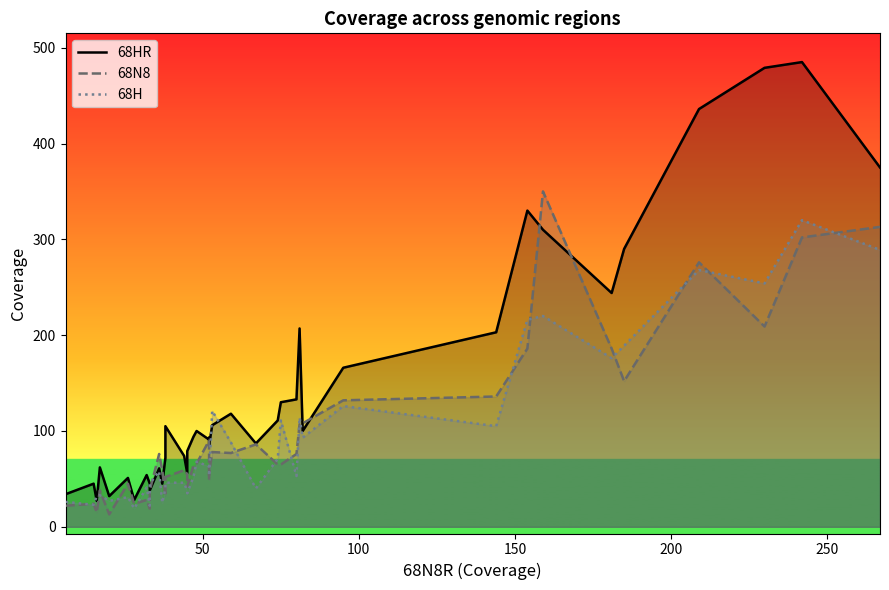

True or false: 68H and 68HR cross at least once.

True